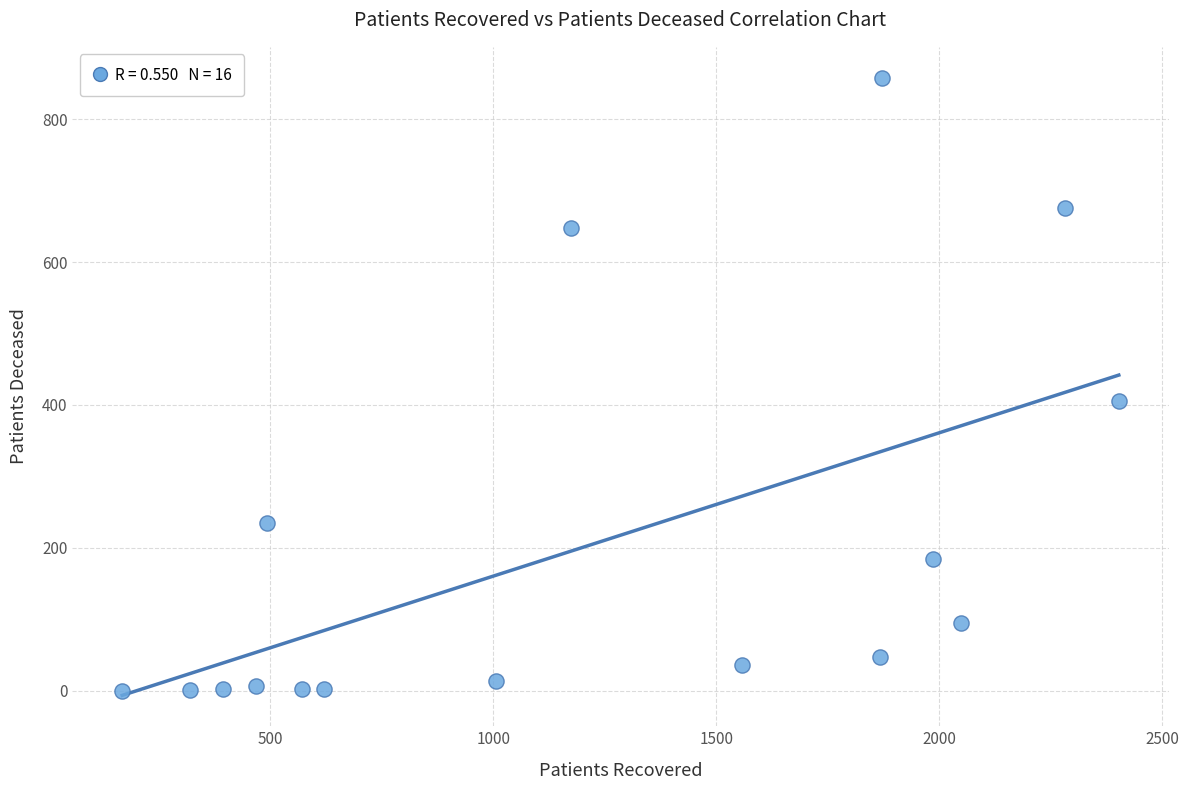

What is the range of X values (max minus min)?

2235